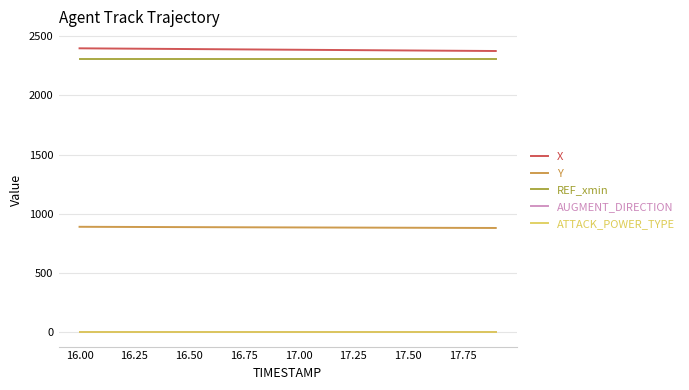

What is the lowest value of the Y series?

880.9